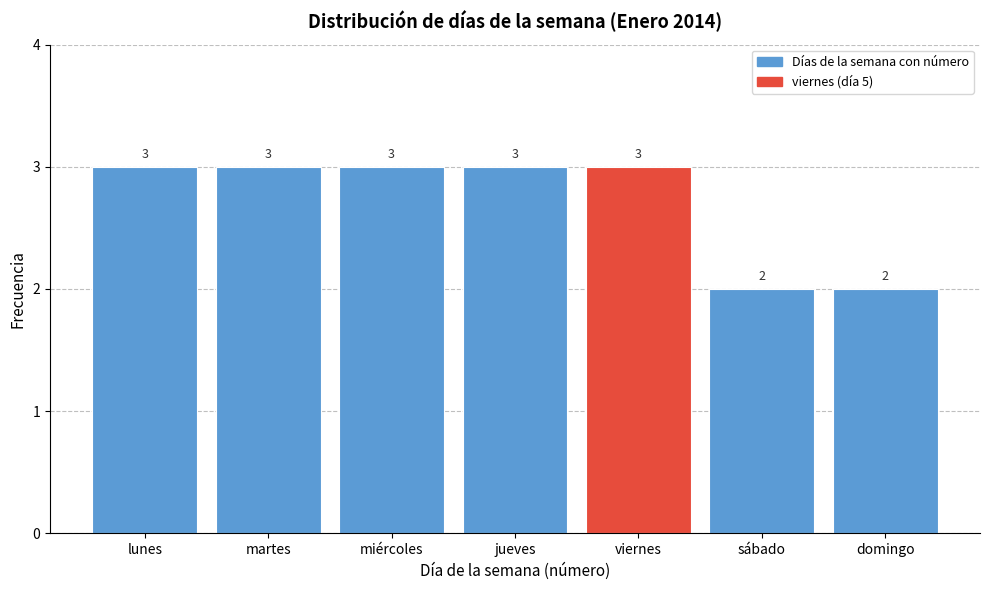

Reading right to left, extract all data points from this chart.

2	2	3	3	3	3	3